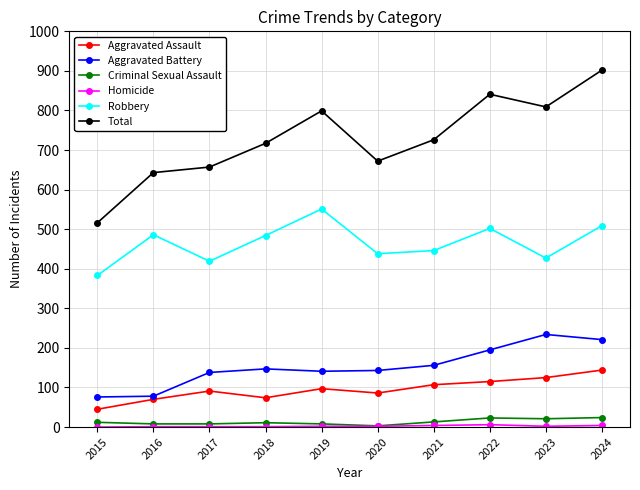

What is the total value across all series at 2018?

1434